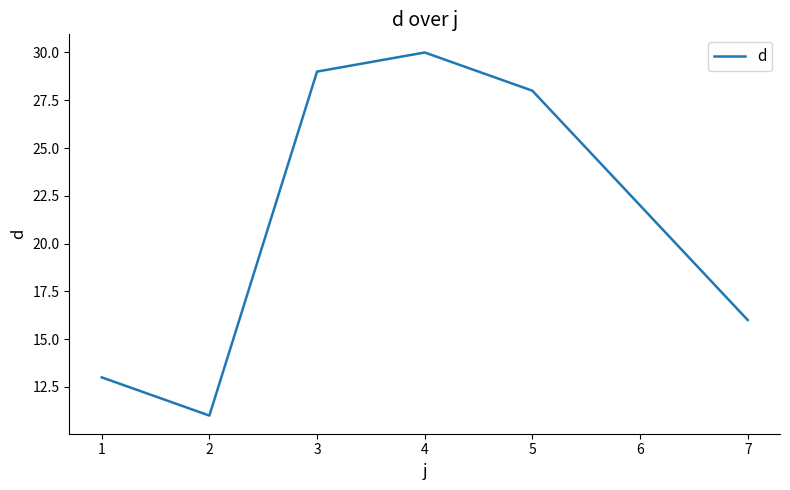

The value at 6 is 22. True or false?

True